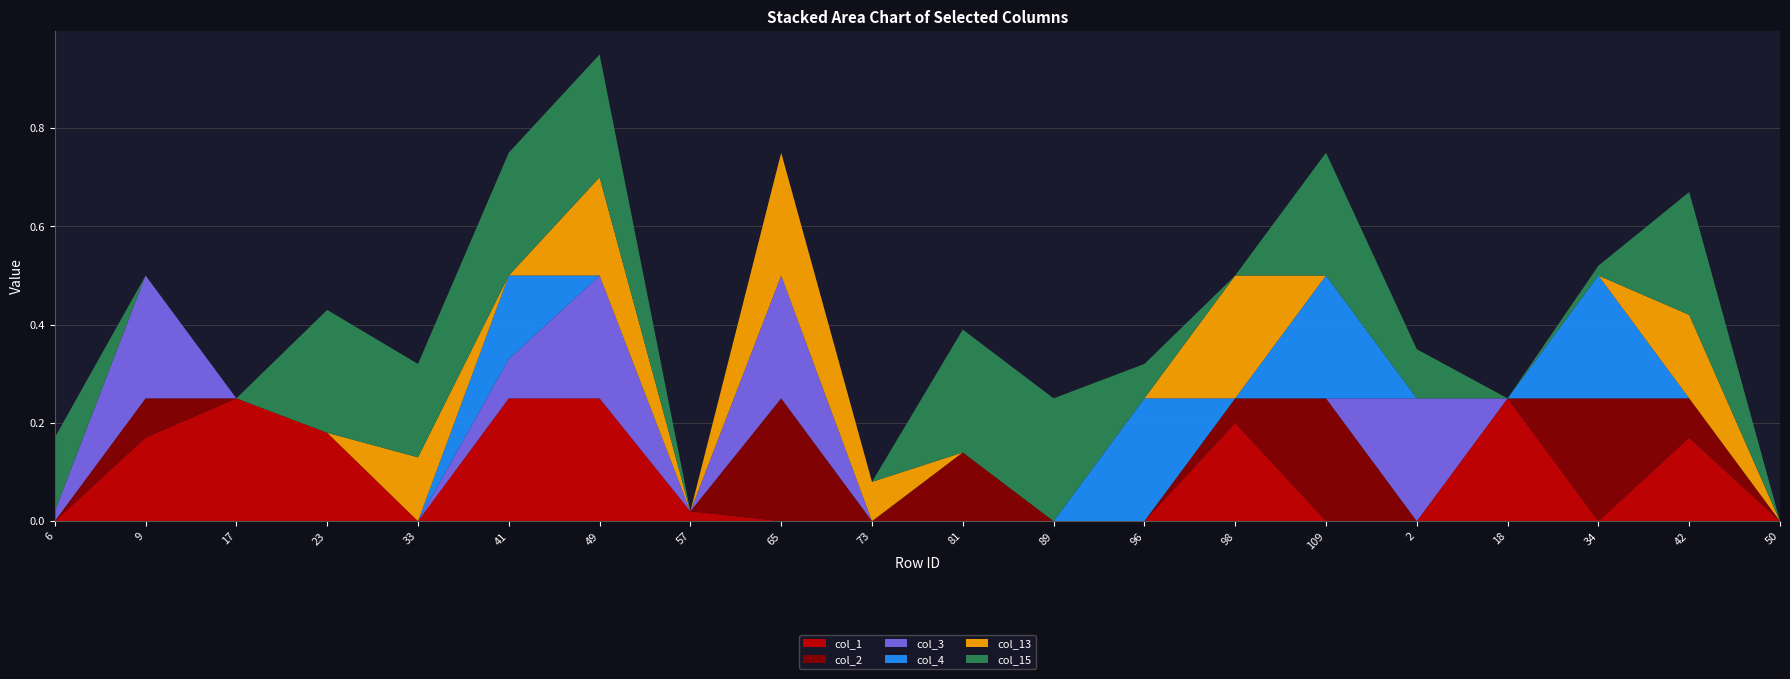

Reading right to left, extract all data points from this chart.

col_1: 0.0	0.2	0.0	0.2	0.0	0.0	0.2	0.0	0.0	0.0	0.0	0.0	0.0	0.2	0.2	0.0	0.2	0.2	0.2	0.0
col_2: 0.0	0.1	0.2	0.0	0.0	0.2	0.1	0.0	0.0	0.1	0.0	0.2	0.0	0.0	0.0	0.0	0.0	0.0	0.1	0.0
col_3: 0.0	0.0	0.0	0.0	0.2	0.0	0.0	0.0	0.0	0.0	0.0	0.2	0.0	0.2	0.1	0.0	0.0	0.0	0.2	0.0
col_4: 0.0	0.0	0.2	0.0	0.0	0.2	0.0	0.2	0.0	0.0	0.0	0.0	0.0	0.0	0.2	0.0	0.0	0.0	0.0	0.0
col_13: 0.0	0.2	0.0	0.0	0.0	0.0	0.2	0.0	0.0	0.0	0.1	0.2	0.0	0.2	0.0	0.1	0.0	0.0	0.0	0.0
col_15: 0.0	0.2	0.0	0.0	0.1	0.2	0.0	0.1	0.2	0.2	0.0	0.0	0.0	0.2	0.2	0.2	0.2	0.0	0.0	0.1